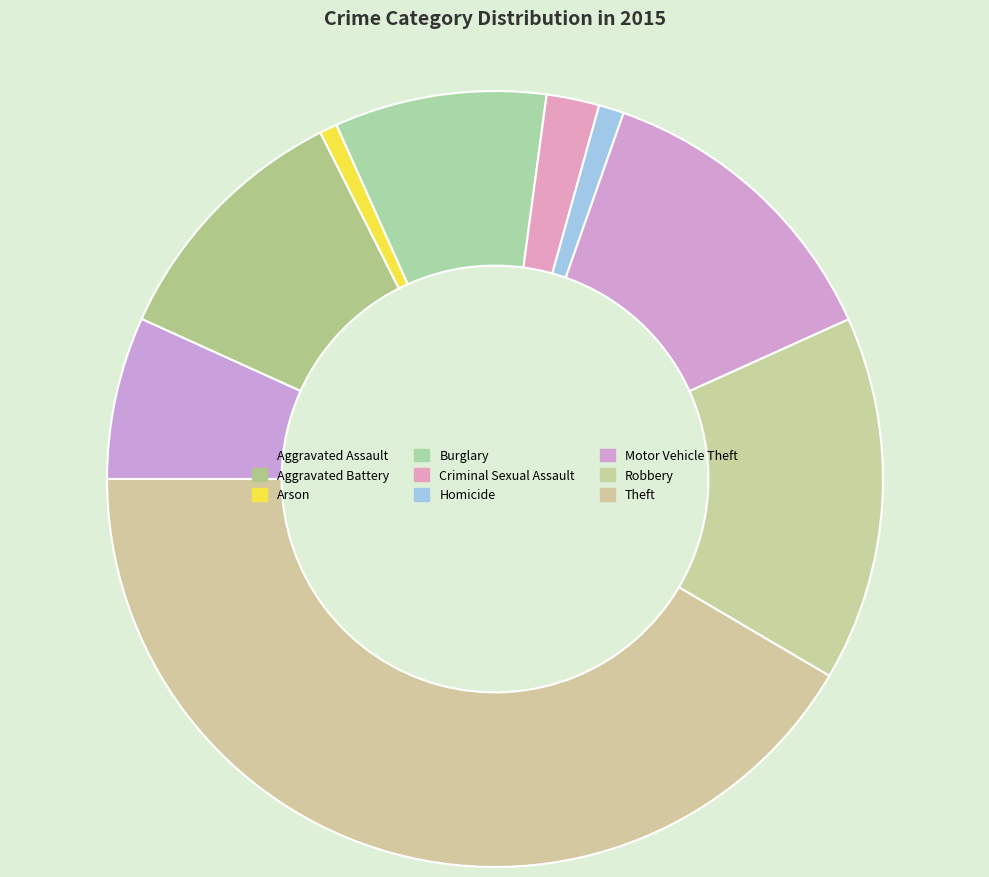

What percentage do Theft and Robbery together represent?

56.8%